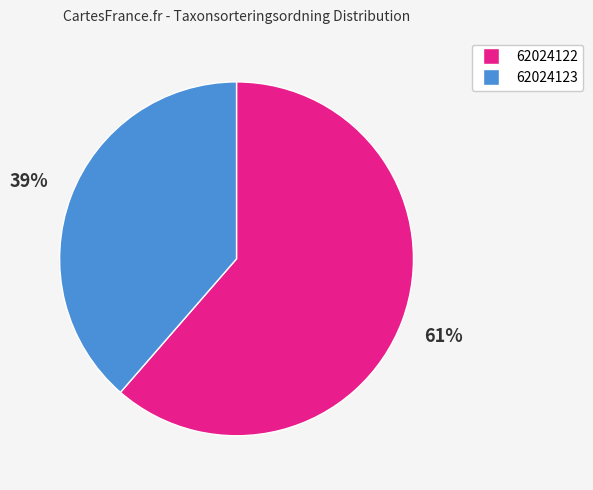

To the nearest percent, what portion does 62024122 represent?

61%